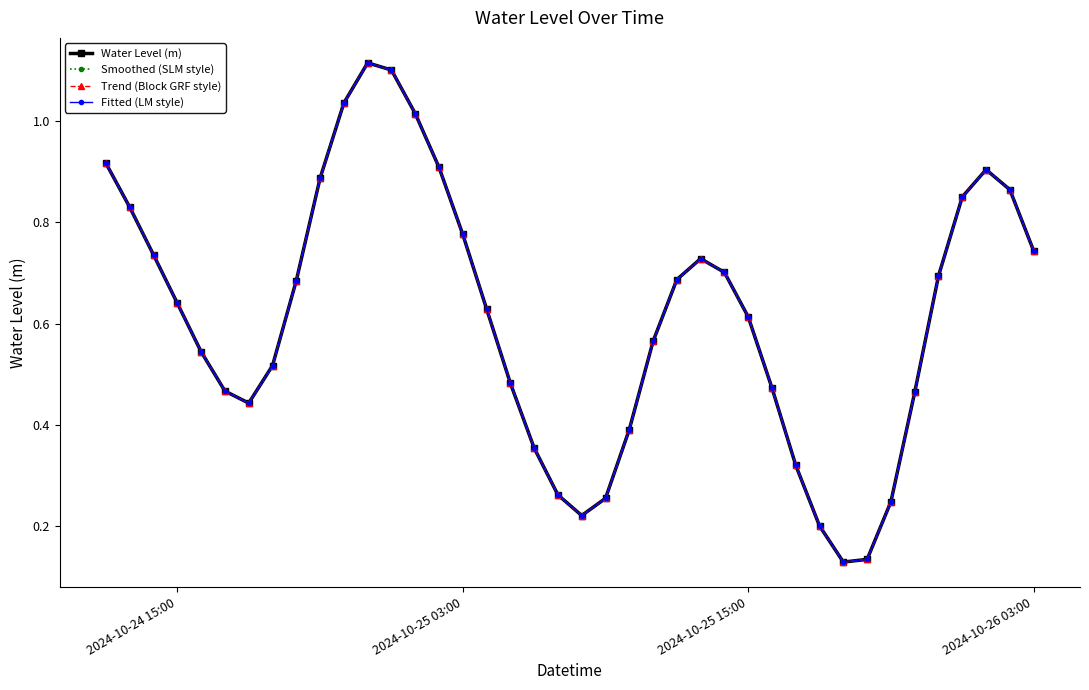

Is this an area chart (filled region under the line)?

No